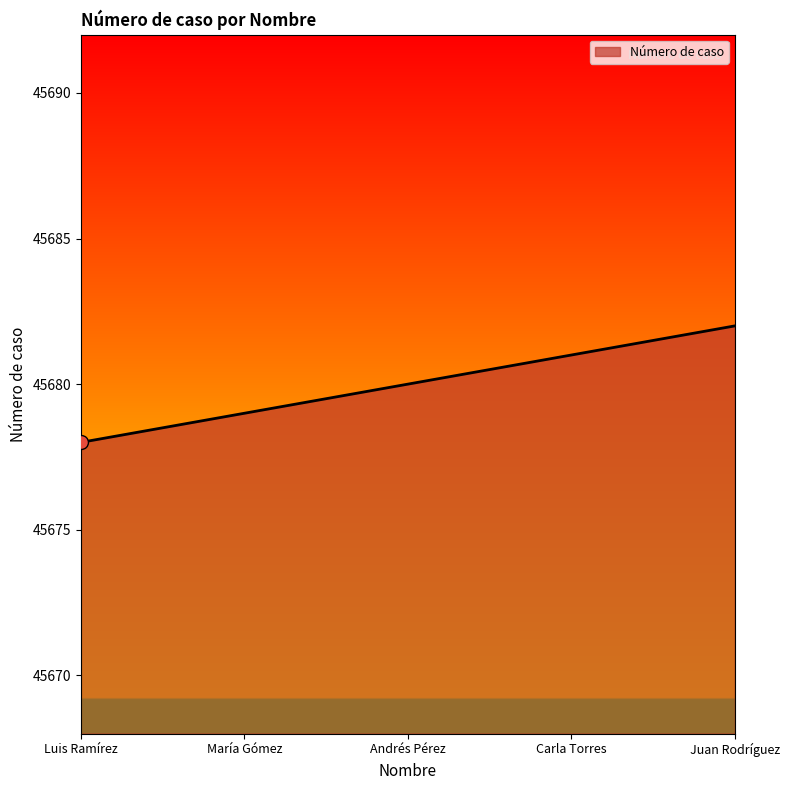

Which has a higher value, María Gómez or Luis Ramírez?

María Gómez